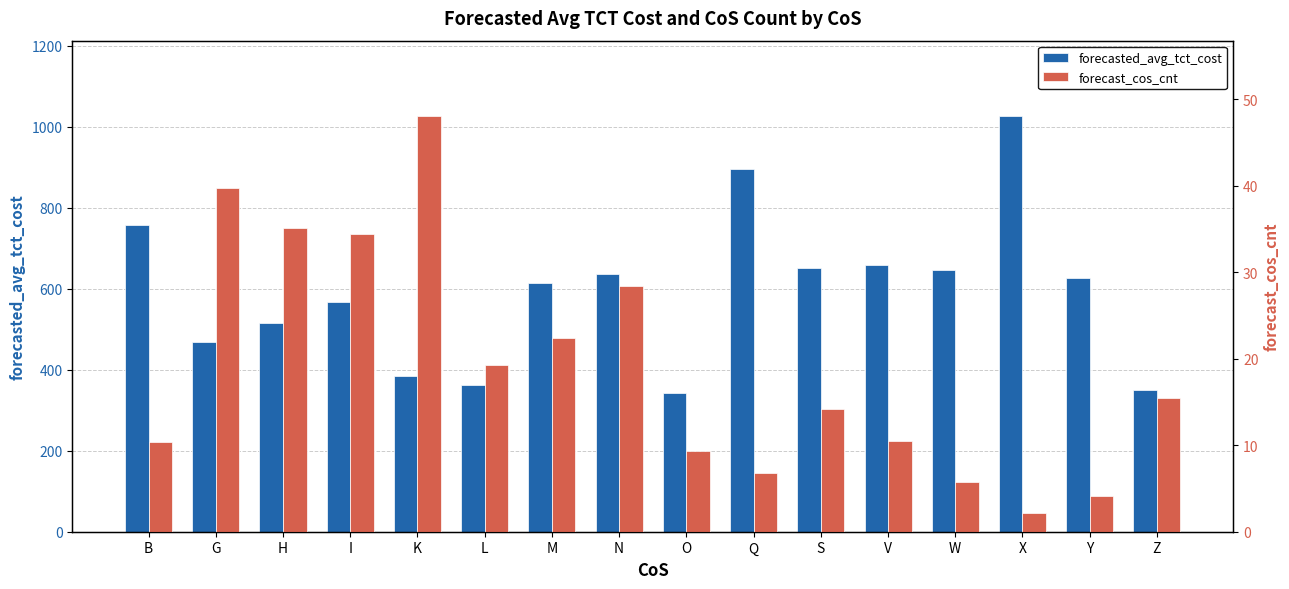

How many distinct data groups are displayed?

2